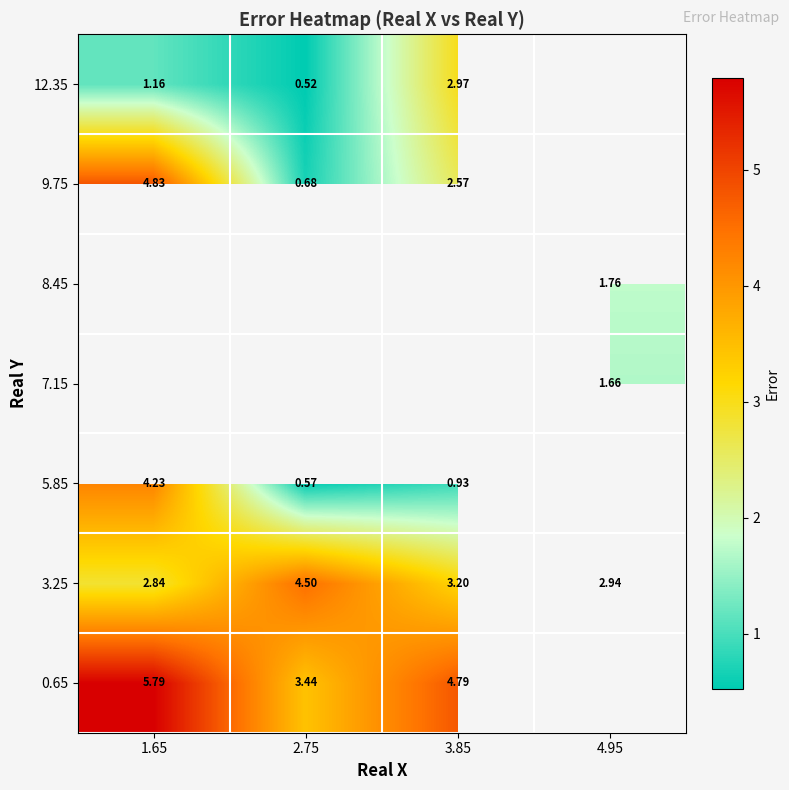

What is the difference between the highest and lowest values at 2.75?

4.0